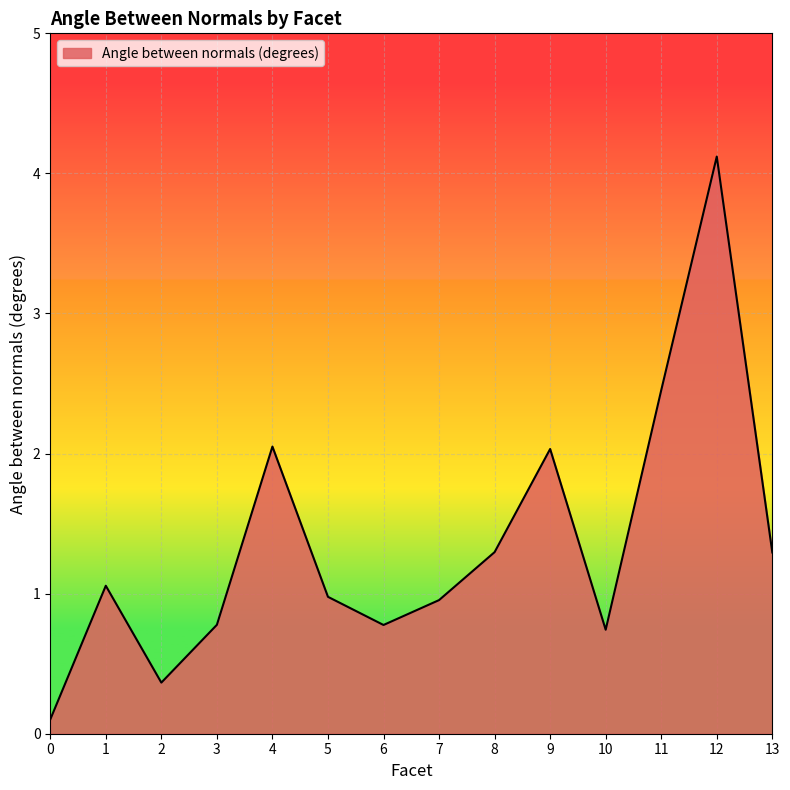

Read the value at 7.

1.0